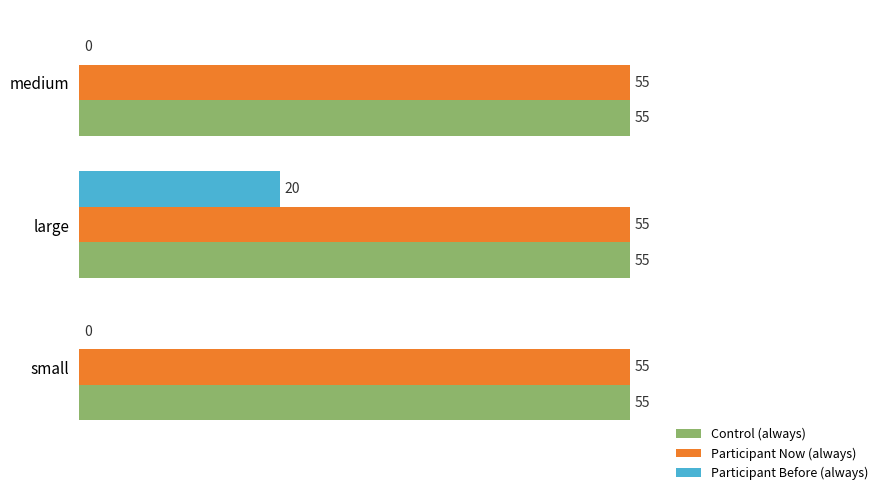

How many Participant Before (always) values are between 0 and 20?

3